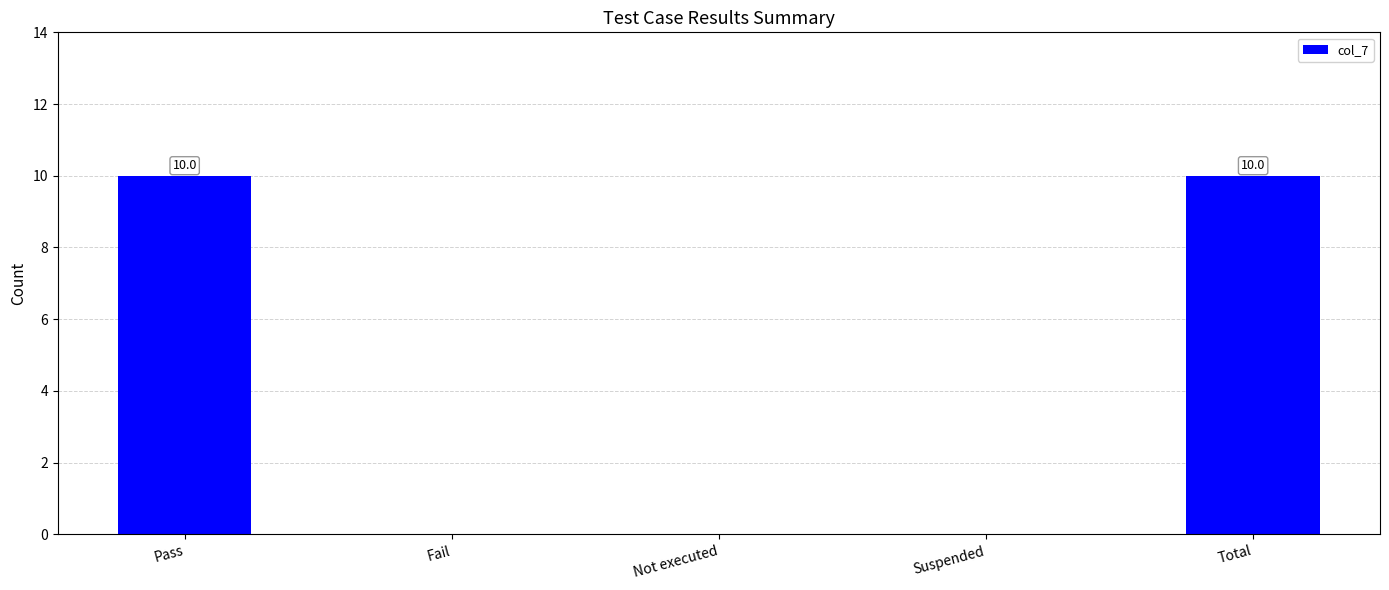

How many categories are shown in the chart?

5